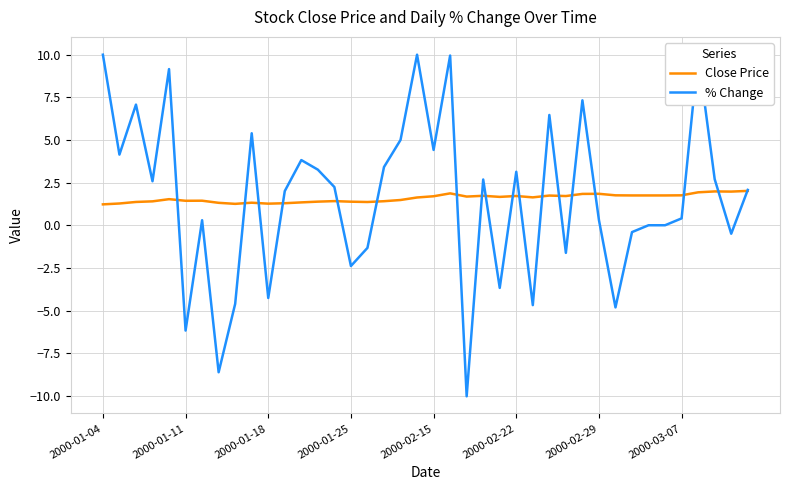

Is the value of Close Price at 19 greater than the value of % Change at 23?

No